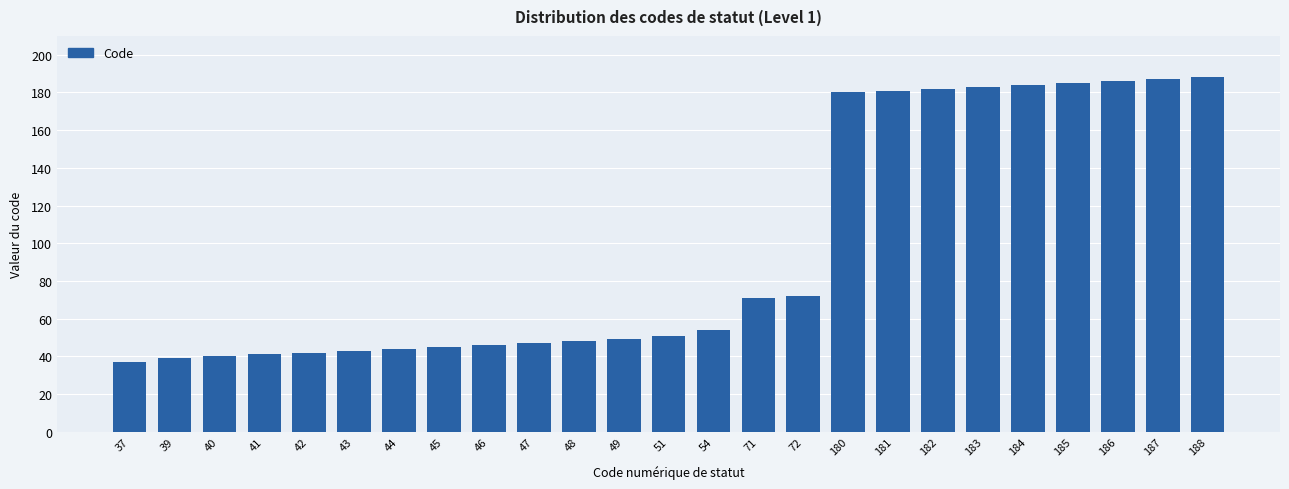

The value at 71 is 71. True or false?

True